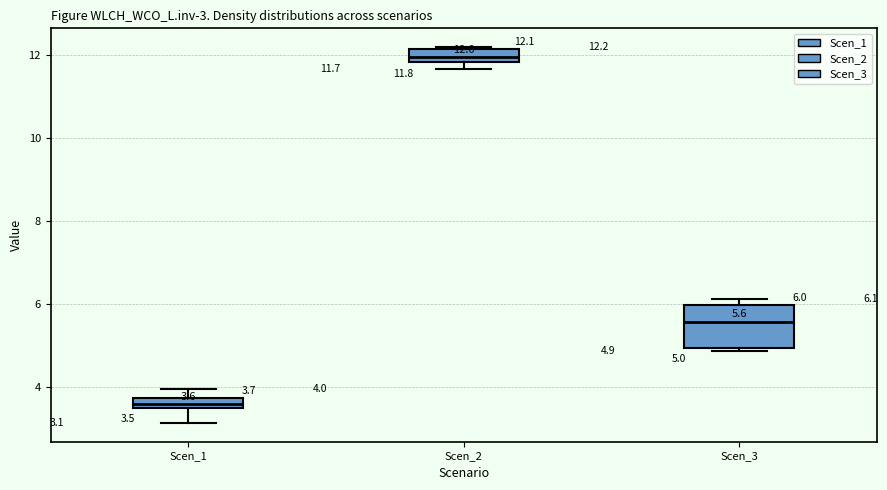

Which box's median line is the highest?

Scen_2